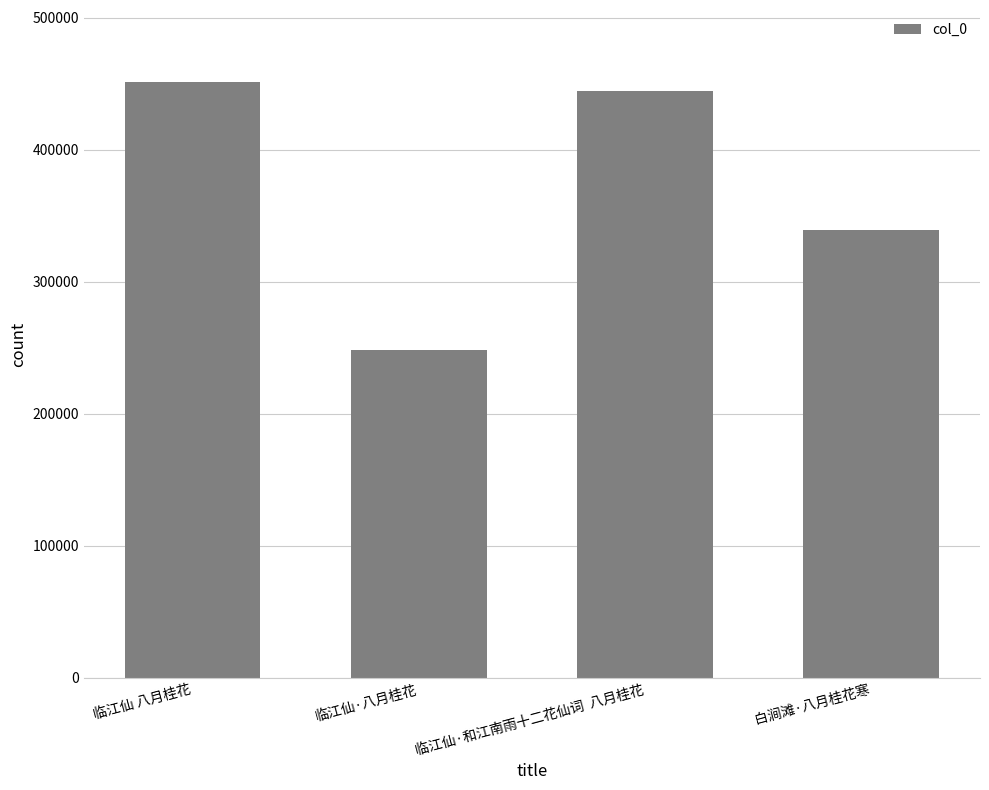

Between 白涧滩·八月桂花寒 and 临江仙 八月桂花, which is larger?

临江仙 八月桂花